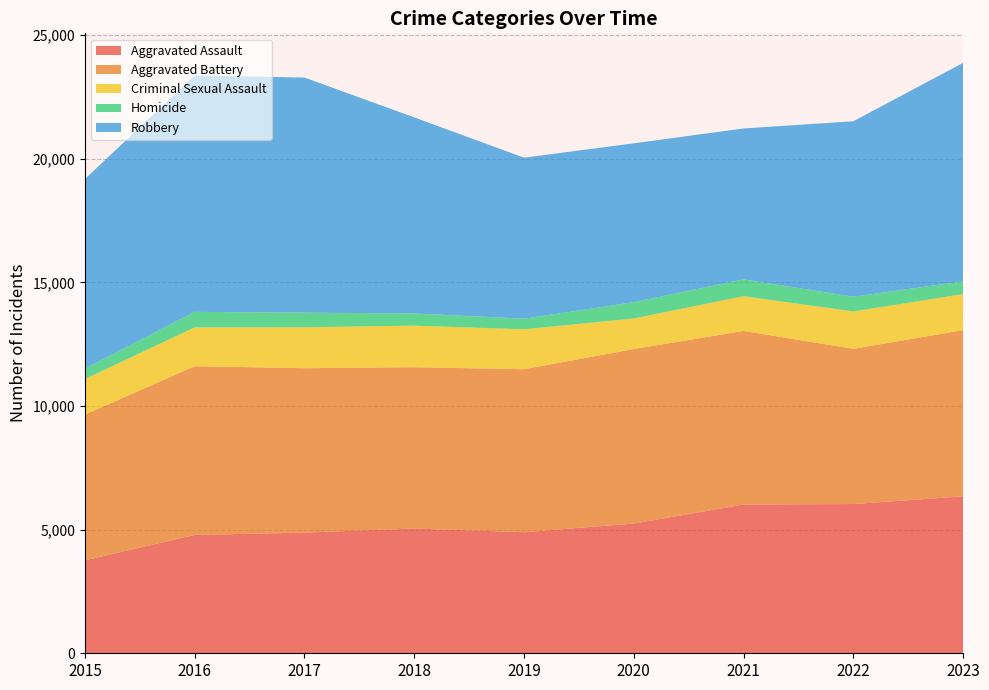

Reading left to right, transcribe all the data shown in this chart.

Aggravated Assault: 3761	4786	4879	5046	4896	5246	6015	6036	6346
Aggravated Battery: 5893	6824	6650	6523	6592	7058	7022	6277	6723
Criminal Sexual Assault: 1438	1571	1656	1681	1614	1237	1405	1512	1457
Homicide: 422	626	590	494	429	658	679	596	515
Robbery: 7665	9559	9509	7929	6512	6425	6104	7096	8837